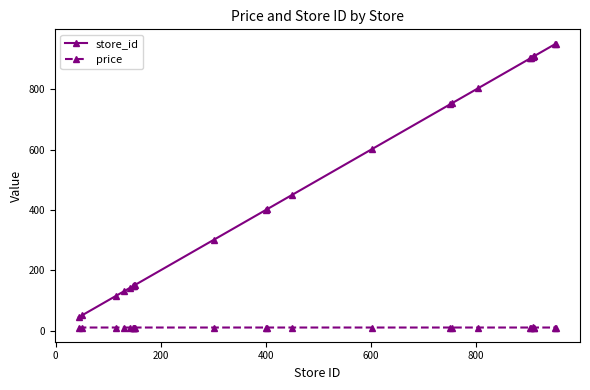

How many lines are shown in the chart?

2